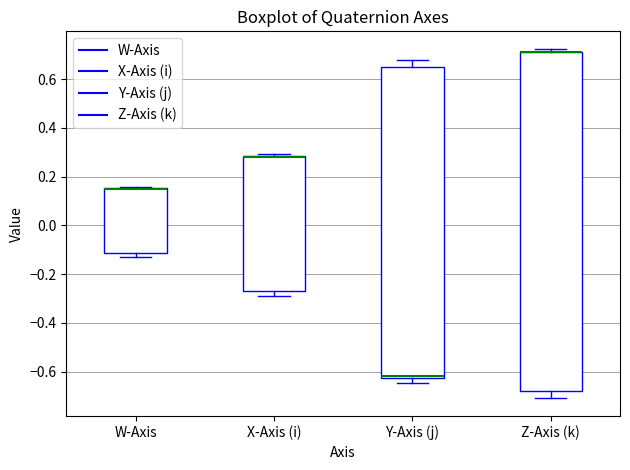

Reading left to right, transcribe this box plot: for each box, give where its median line is, the range the box spans, and where its two whiskers end, as read against the y-axis. The values are not printed on the chart, so give them approximately, as read against the axis.

W-Axis: median 0.14 (drawn on the box's upper edge), box -0.12 to 0.16, whiskers -0.14 to 0.16
X-Axis (i): median 0.28 (drawn on the box's upper edge), box -0.28 to 0.28, whiskers -0.28 (just below the box's lower edge) to 0.30
Y-Axis (j): median -0.62 (drawn on the box's lower edge), box -0.62 to 0.64, whiskers -0.64 to 0.68
Z-Axis (k): median 0.70 (drawn on the box's upper edge), box -0.68 to 0.72, whiskers -0.72 to 0.72 (just above the box's upper edge)